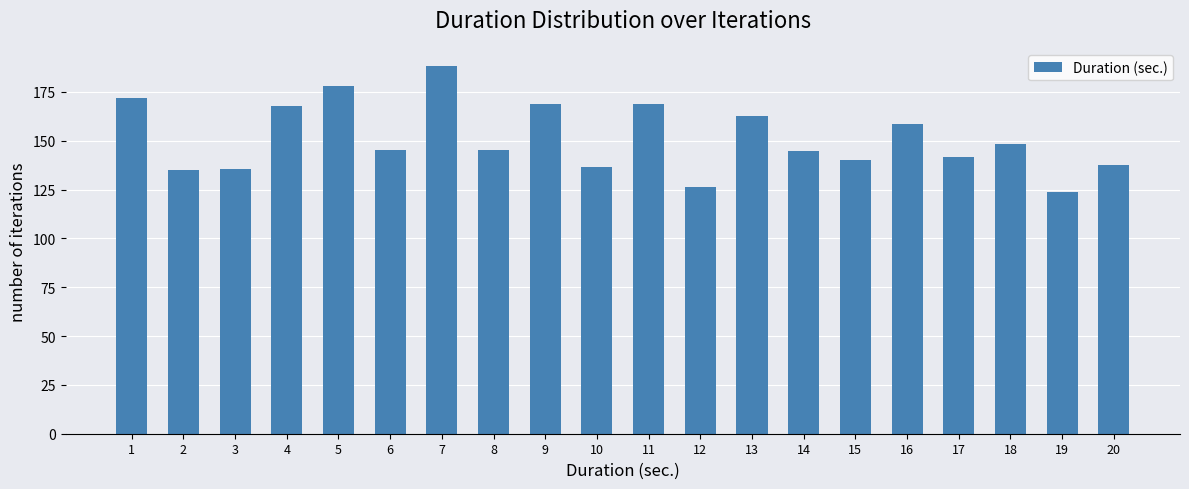

What is the minimum value shown in the chart?

123.9